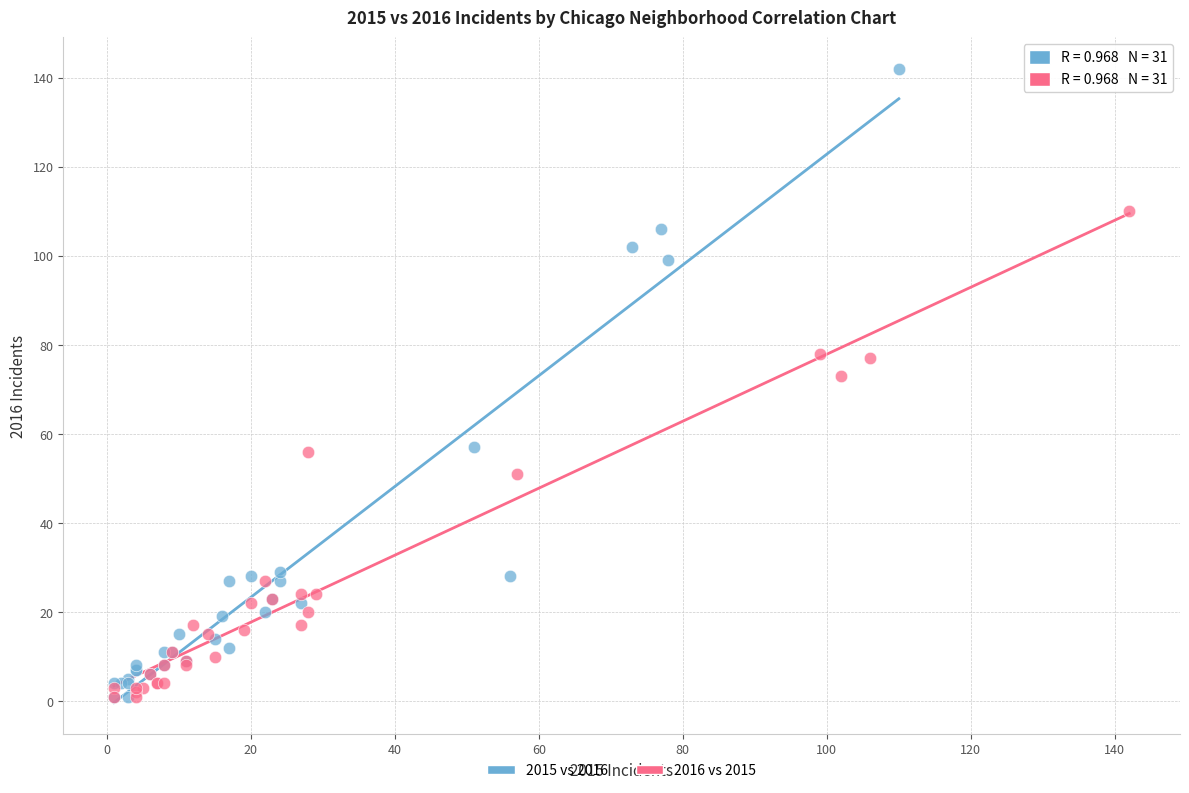

Which series has the widest spread of Y values?

2015 vs 2016